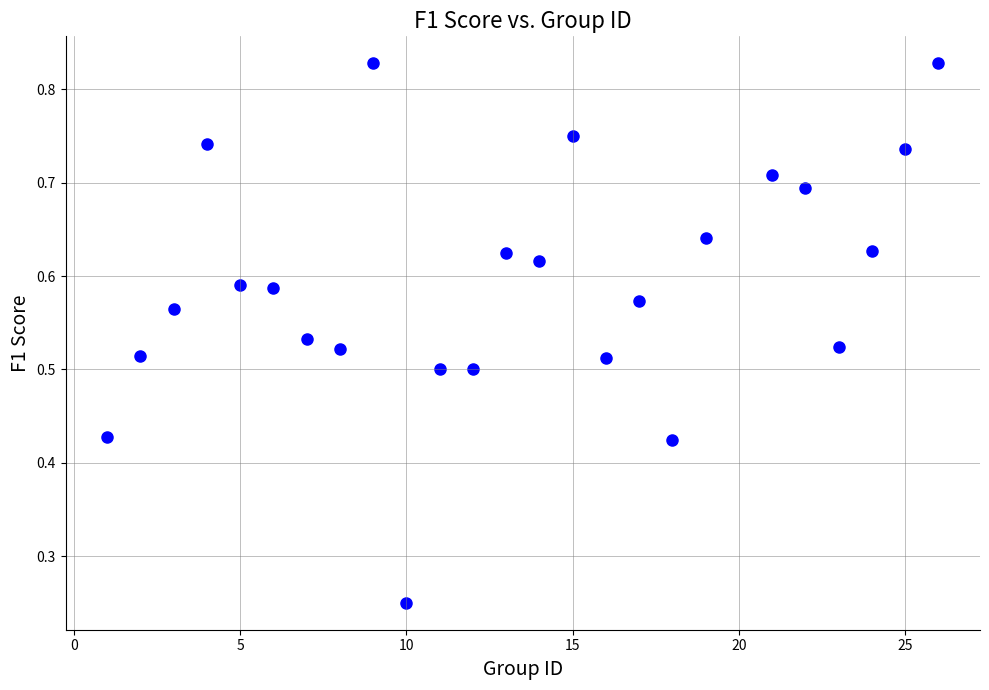

How many points are shown in the scatter plot?

25